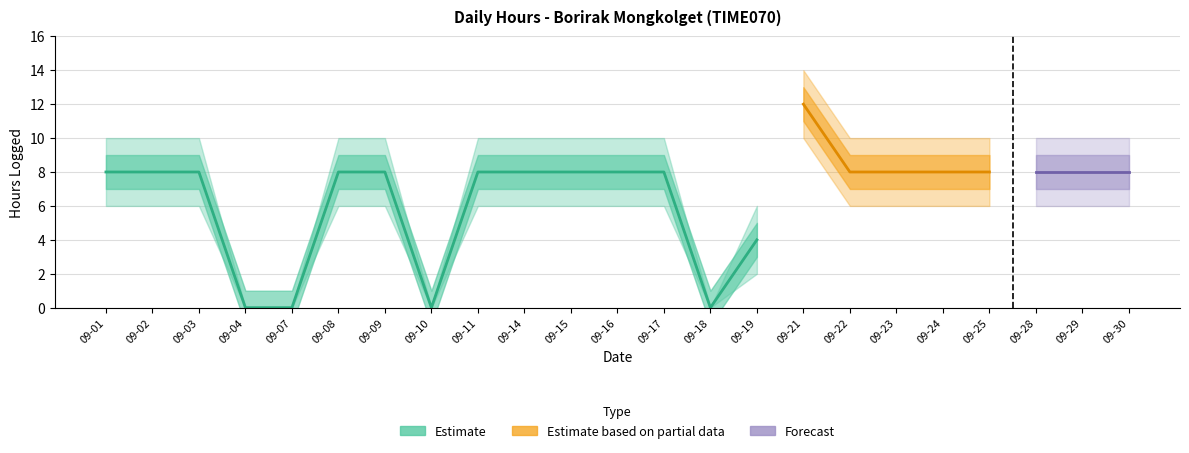

Is the value of Hours_lower at 2020-09-08 greater than the value of Hours at 2020-09-14?

No